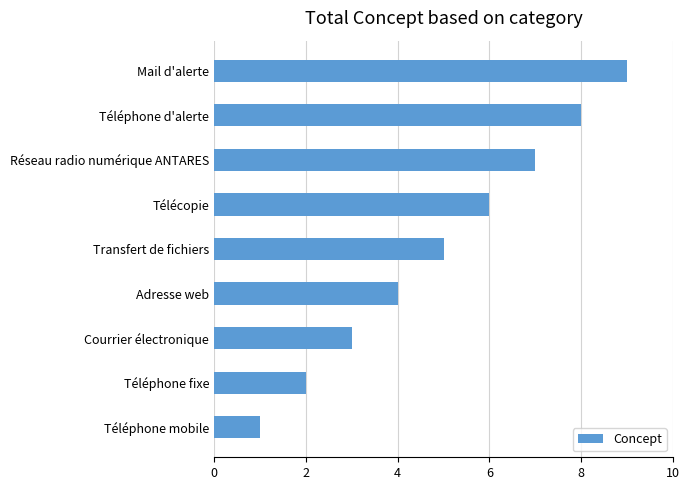

What is the change in value from Téléphone mobile to Courrier électronique?

+2